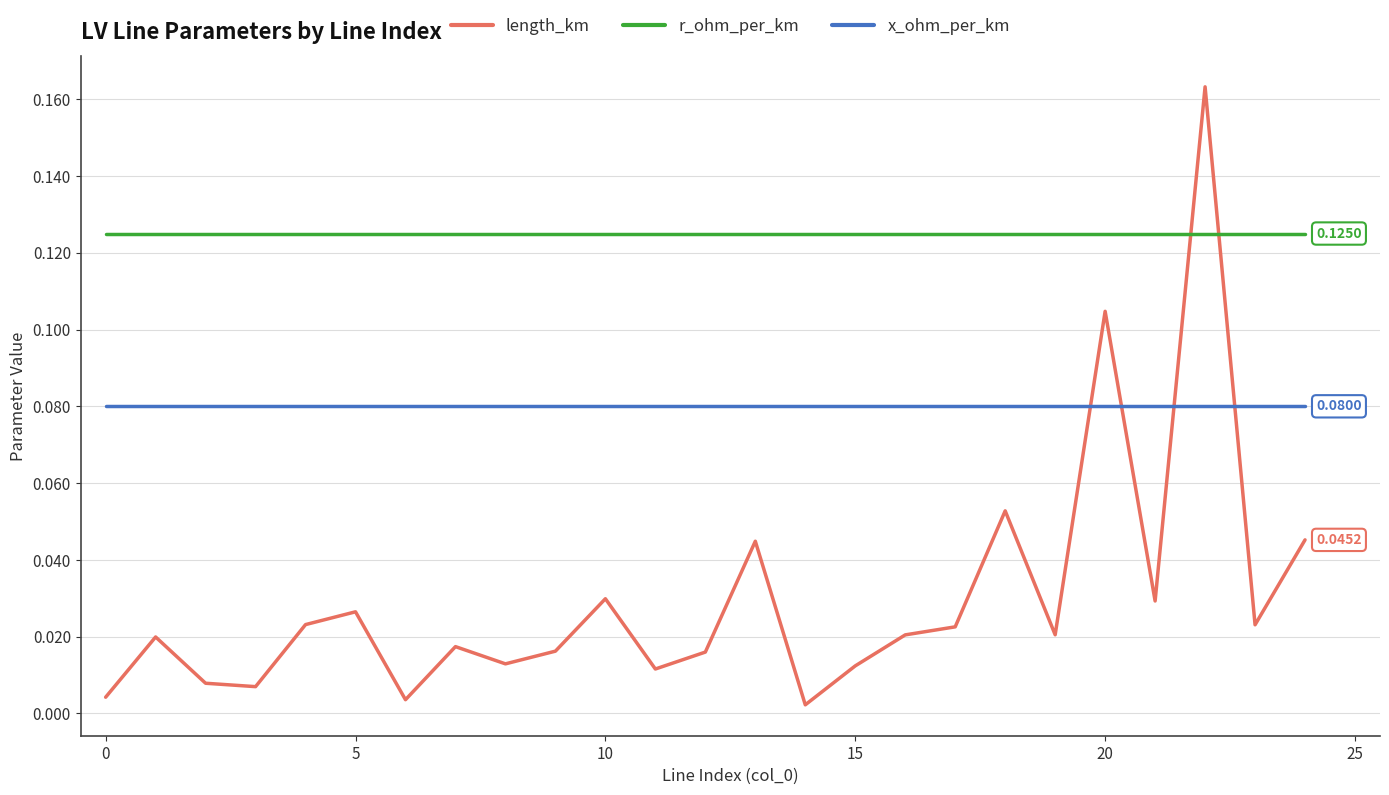

List the series in order of their peak value, lowest first.

x_ohm_per_km, r_ohm_per_km, length_km